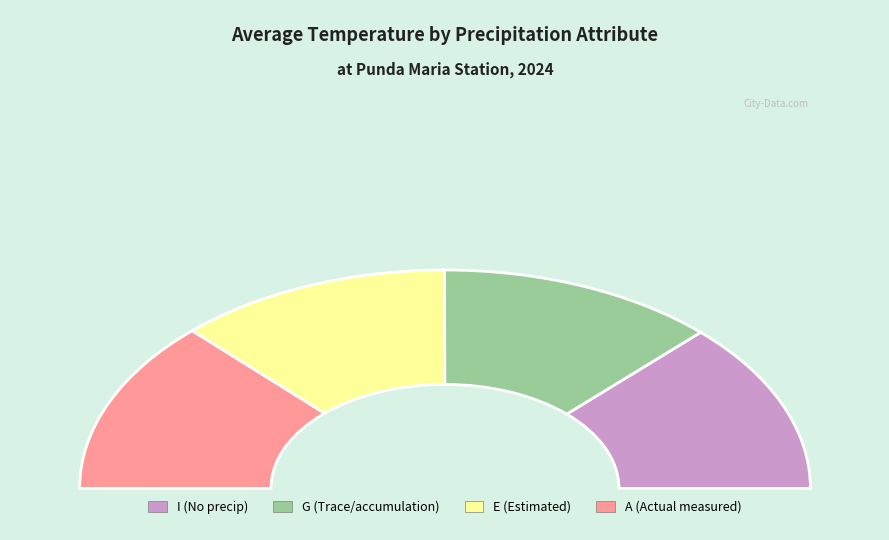

Do E and G together represent more than half of the pie?

No